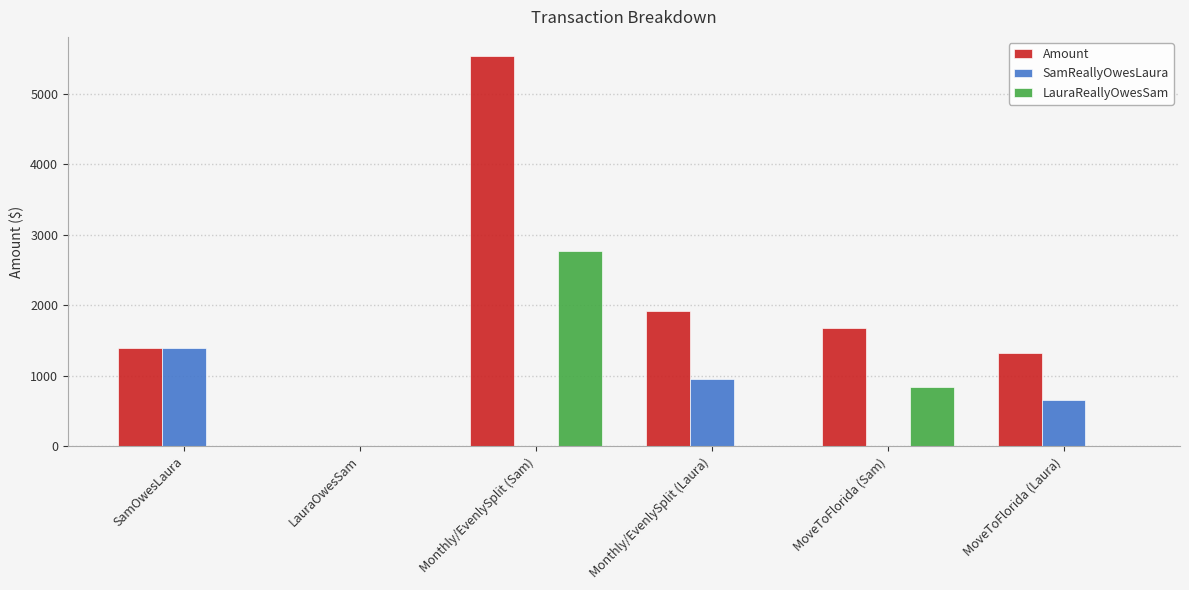

Between SamOwesLaura and LauraOwesSam, which series saw the biggest shift?

SamReallyOwesLaura